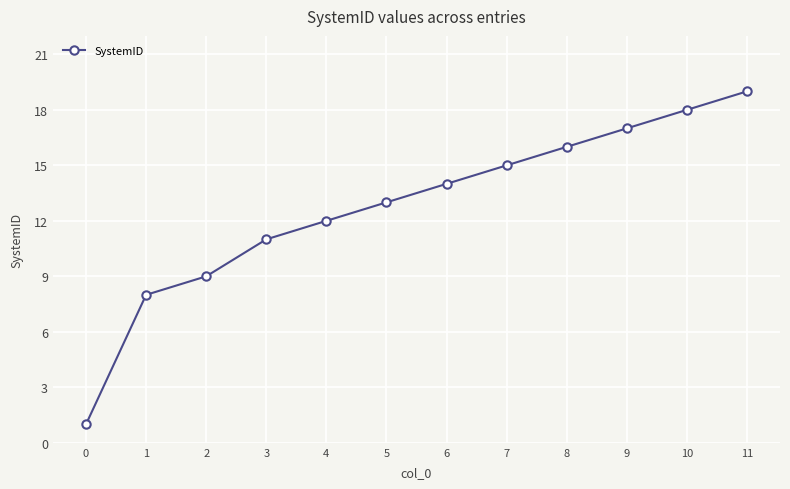

How many values are below 14?

6